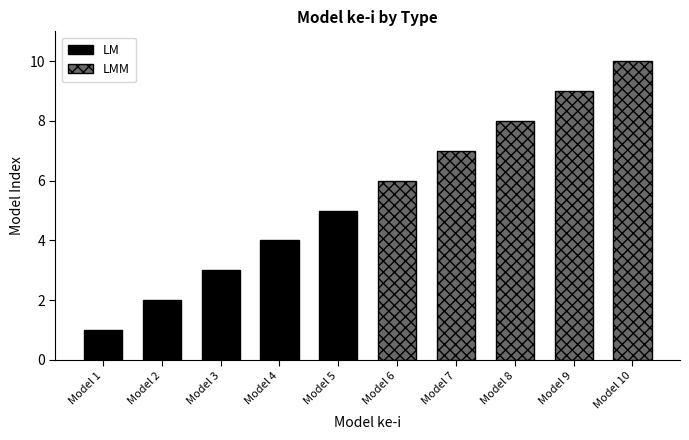

The LMM series shows 15 at Model 10. True or false?

False